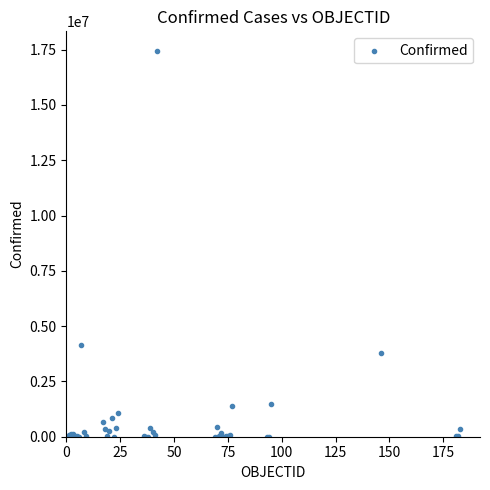

What Y value in the scatter plot is closest to 8726430?

4145482